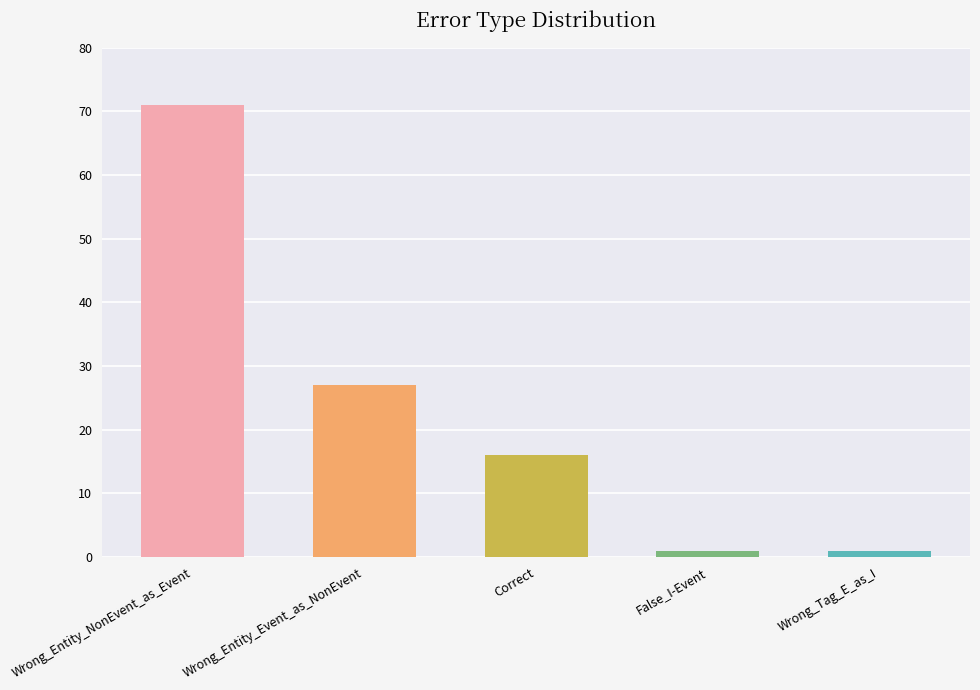

The value at Wrong_Entity_Event_as_NonEvent is 44. True or false?

False